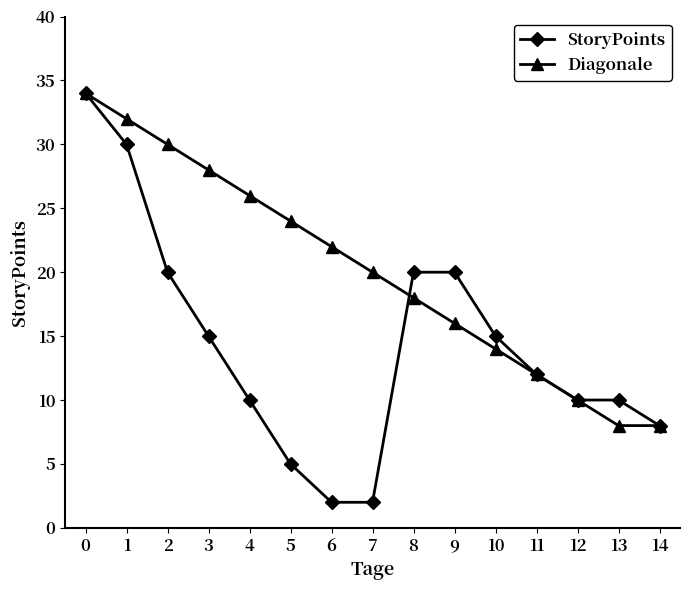

Reading left to right, extract all data points from this chart.

StoryPoints: 34	30	20	15	10	5	2	2	20	20	15	12	10	10	8
Diagonale: 34	32	30	28	26	24	22	20	18	16	14	12	10	8	8